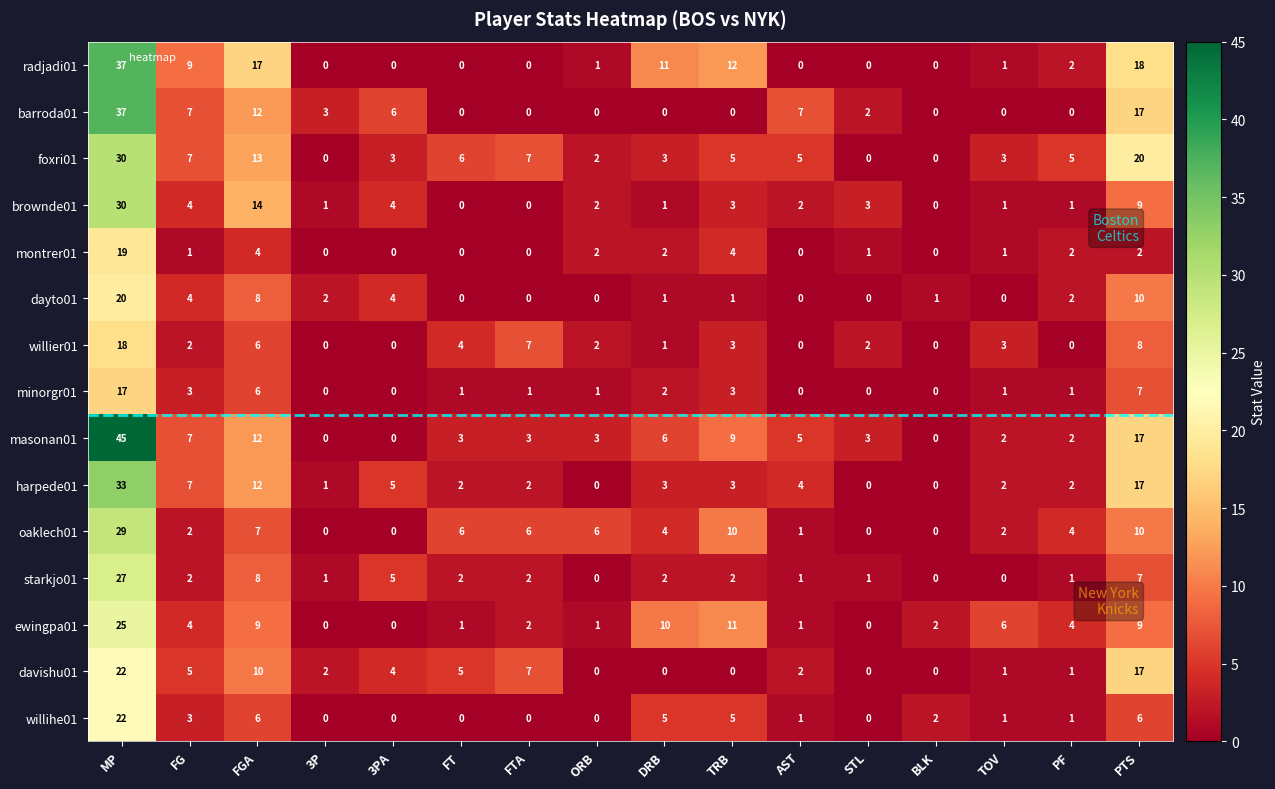

At which category is the sum across all series the highest?

MP